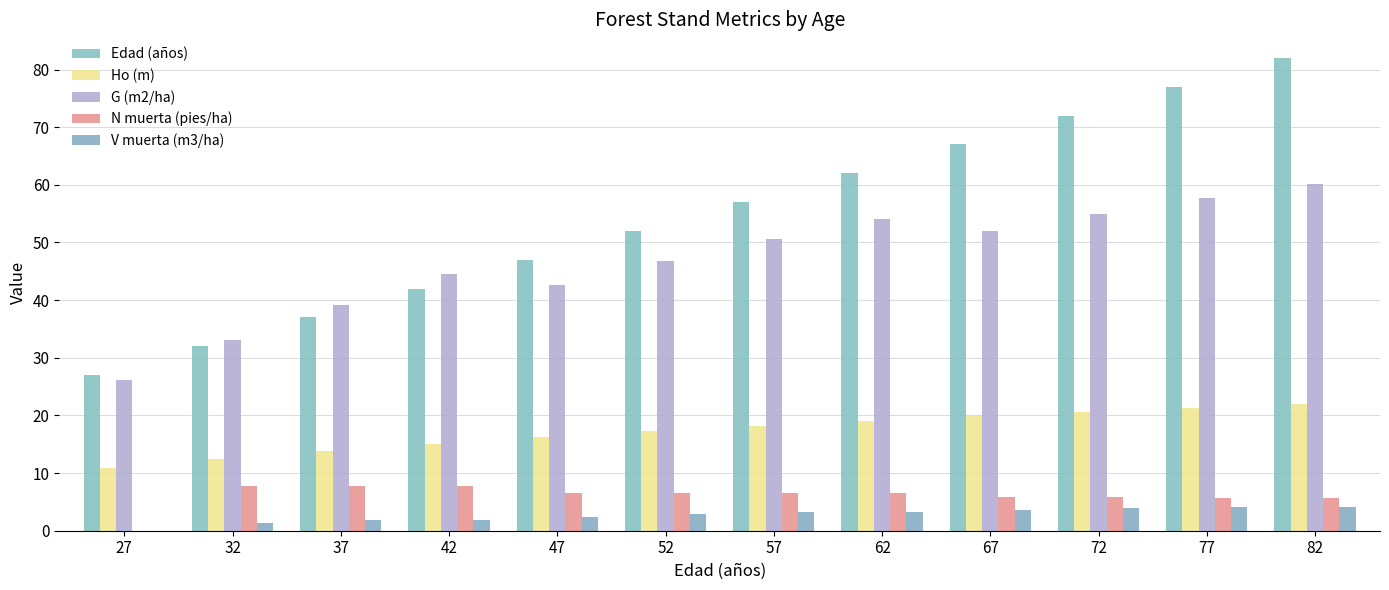

Reading right to left, list all the values displayed in this chart.

Edad (años): 82.0	77.0	72.0	67.0	62.0	57.0	52.0	47.0	42.0	37.0	32.0	27.0
Ho (m): 21.9	21.3	20.6	19.8	19.0	18.2	17.2	16.2	15.1	13.9	12.5	10.9
G (m2/ha): 60.1	57.6	54.9	52.0	54.1	50.7	46.8	42.6	44.5	39.1	33.0	26.2
N muerta (pies/ha): 5.8	5.8	5.8	5.8	6.5	6.5	6.5	6.5	7.7	7.7	7.8	0.0
V muerta (m3/ha): 4.2	4.2	3.9	3.6	3.2	3.2	2.8	2.4	1.9	1.9	1.4	0.0